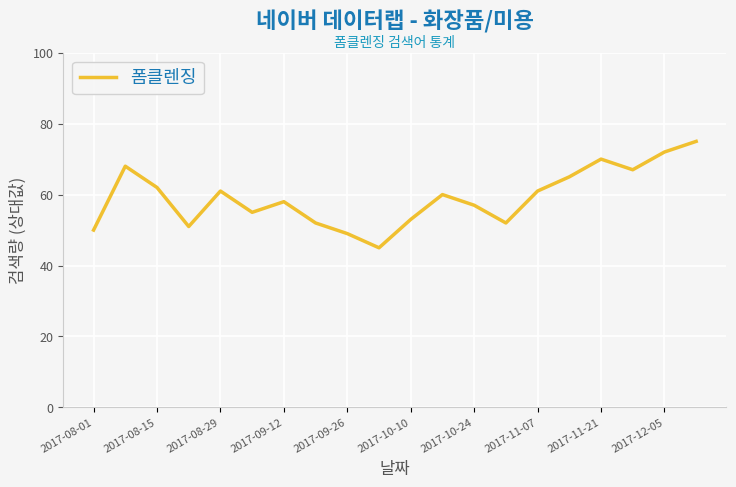

What is the difference between the maximum and minimum values?

30